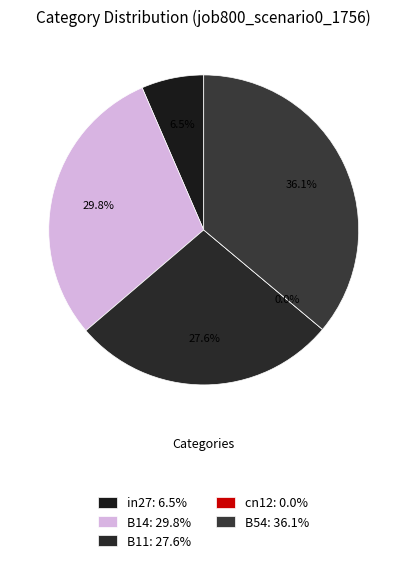

Combined, do cn12 and B11 account for over 50%?

No